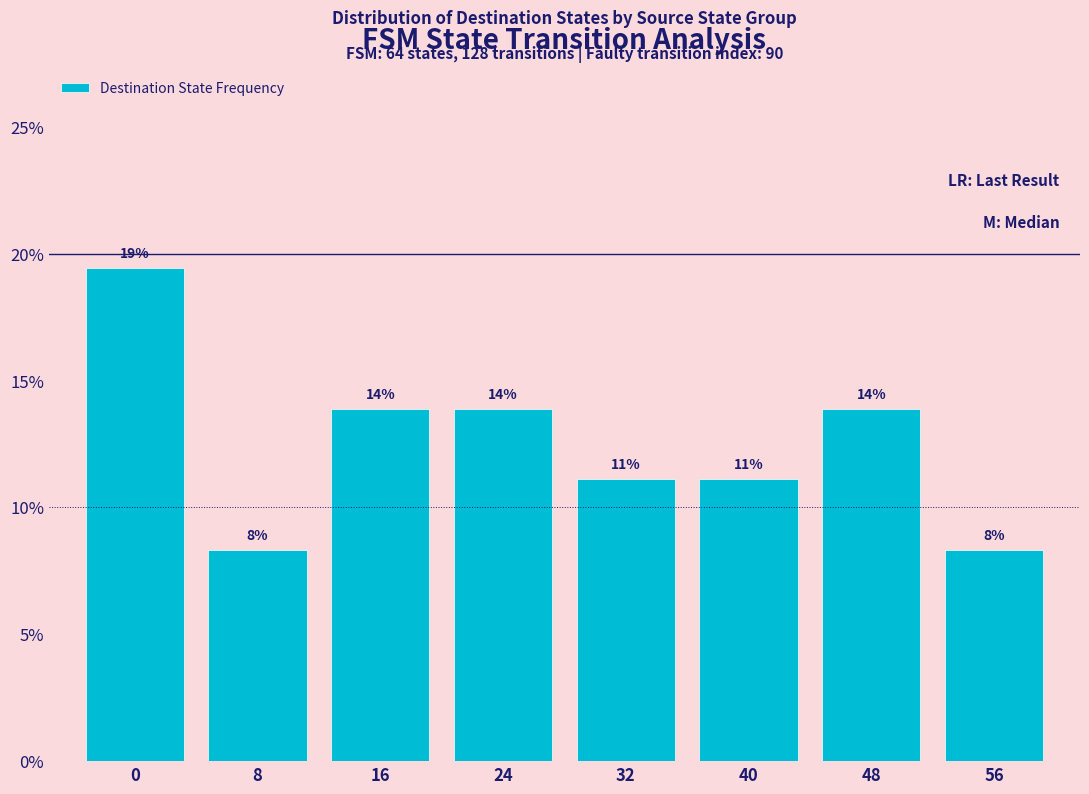

List the labels in order of value, smallest first.

8, 56, 32, 40, 16, 24, 48, 0